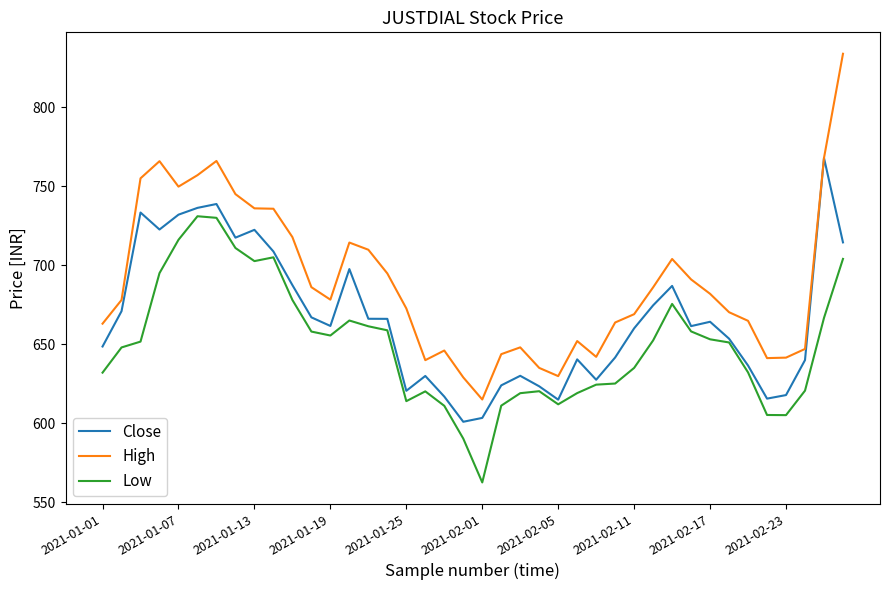

Which series has the largest total across all categories?

High